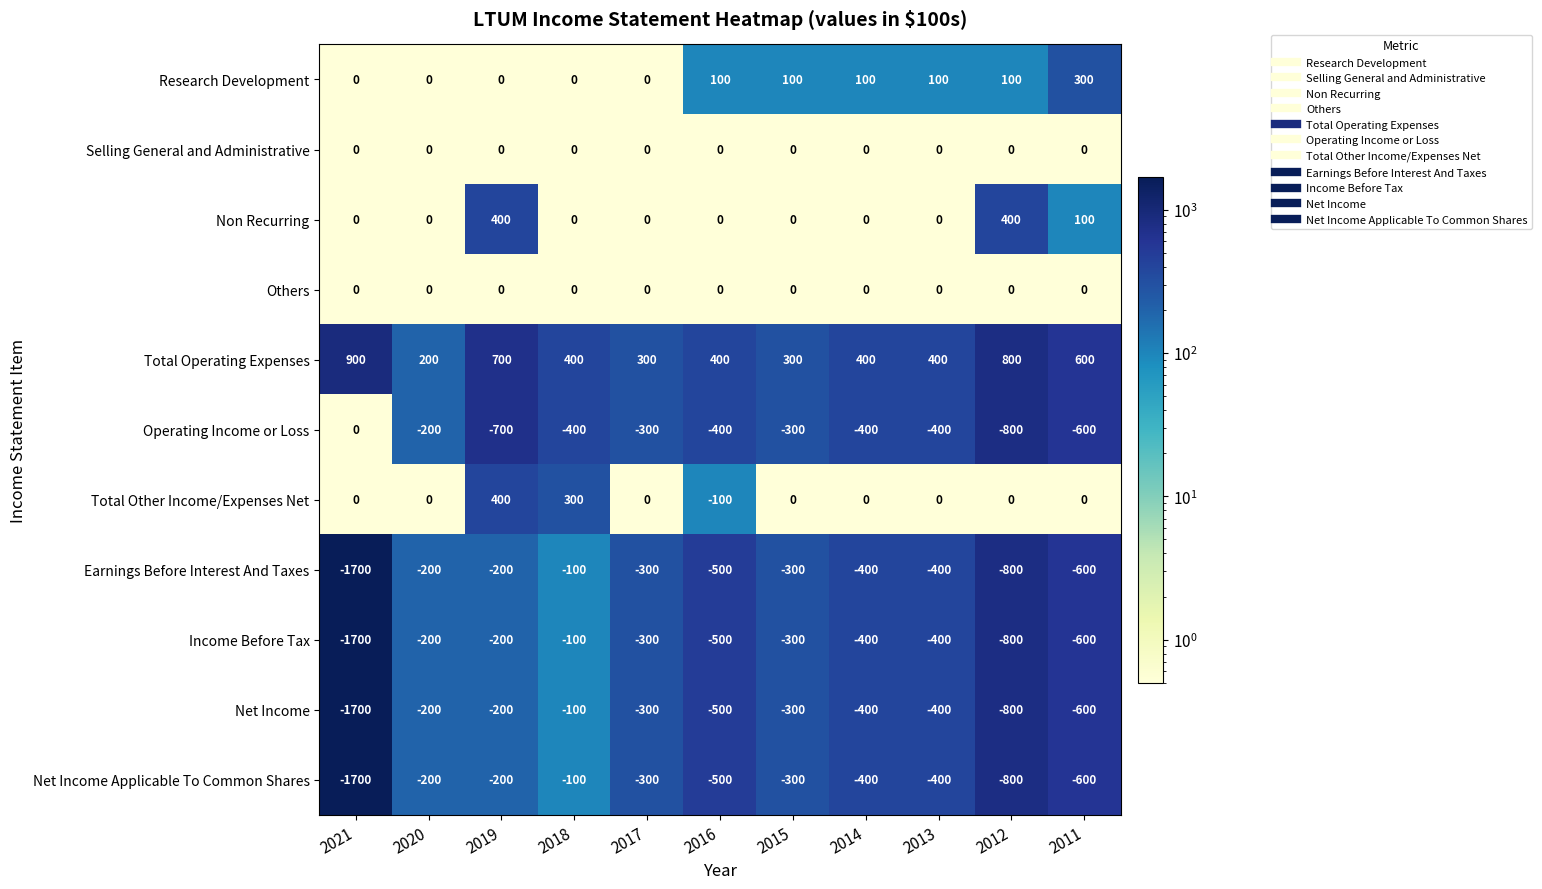

Which category has the lowest value across all series?

2021